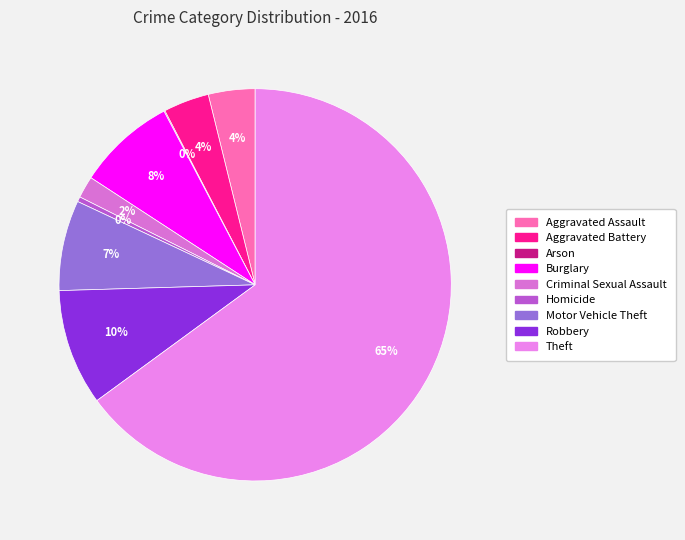

Count the number of slices in the pie.

9